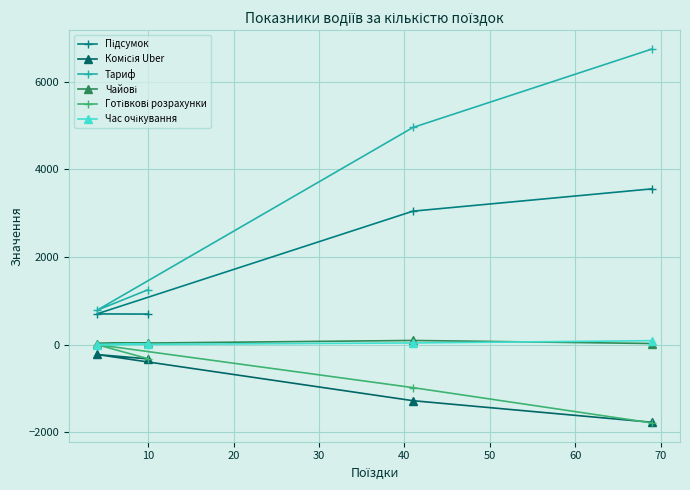

What is the average value of the Комісія Uber series?

-901.7